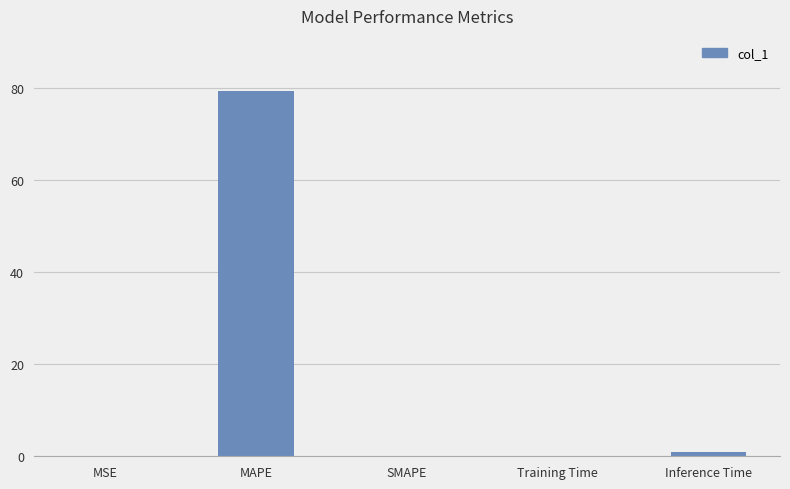

Read the value at MAPE.

79.4